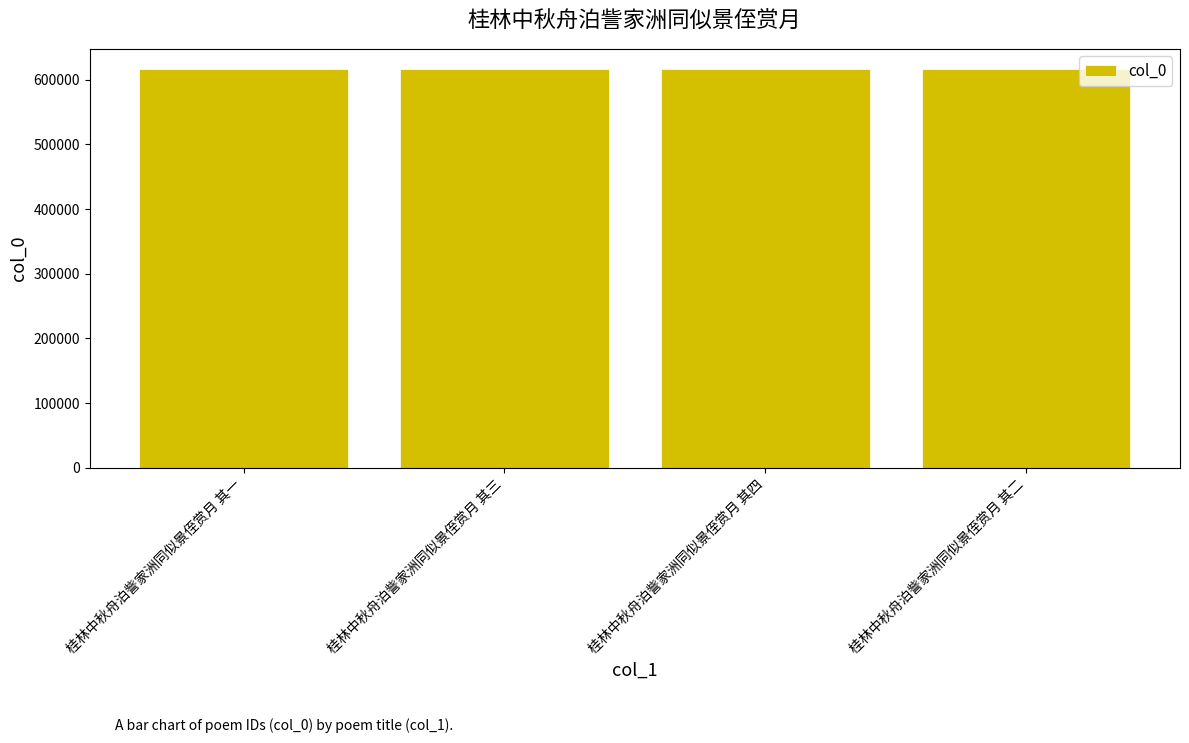

What is the maximum value shown in the chart?

616980